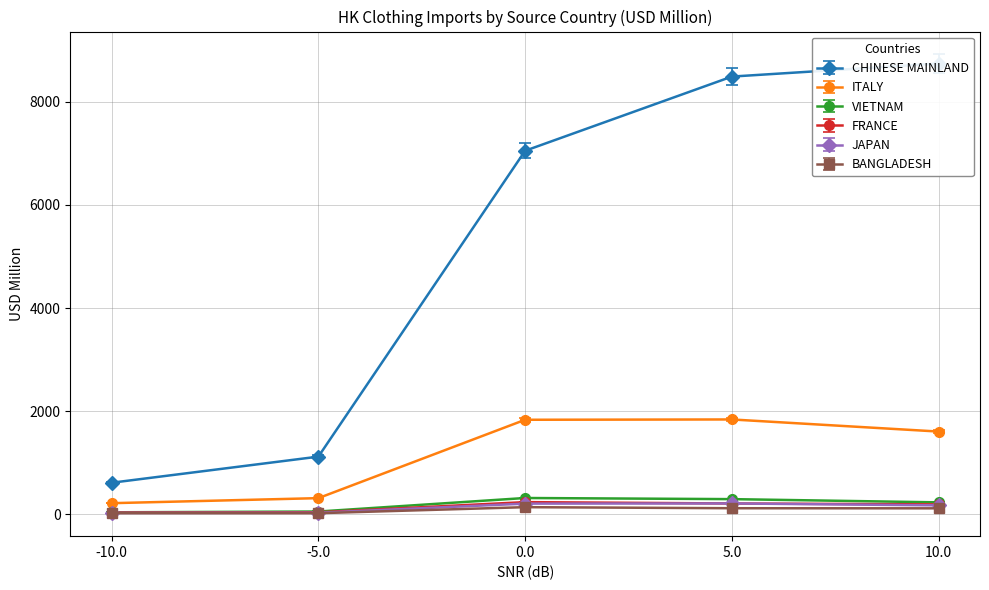

What is the average value of the FRANCE series?

143.9